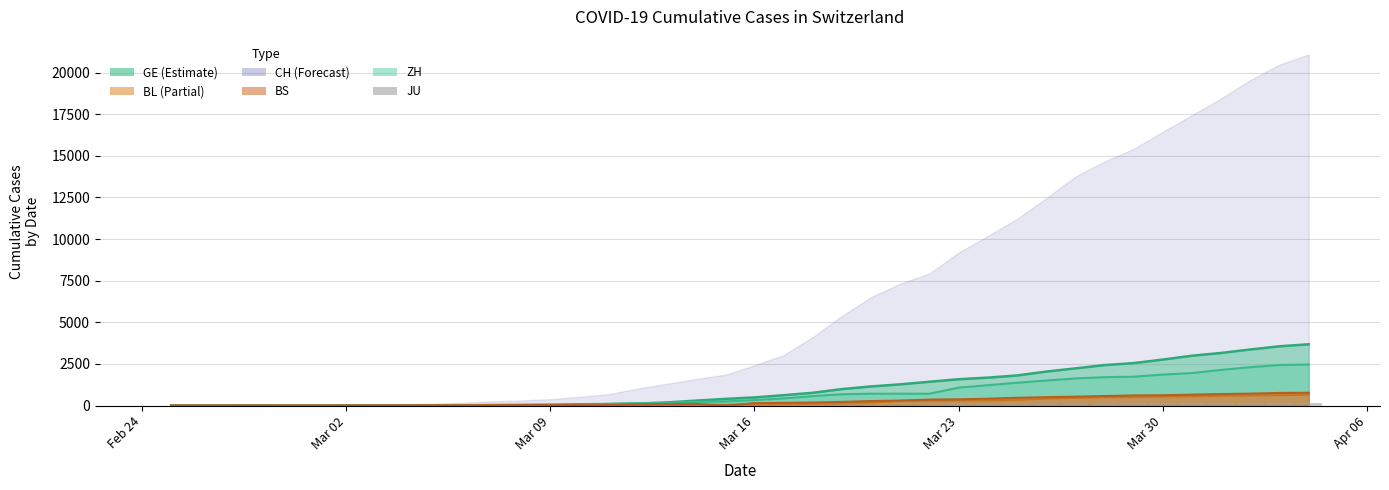

Are the bars grouped side by side (vs. stacked)?

No